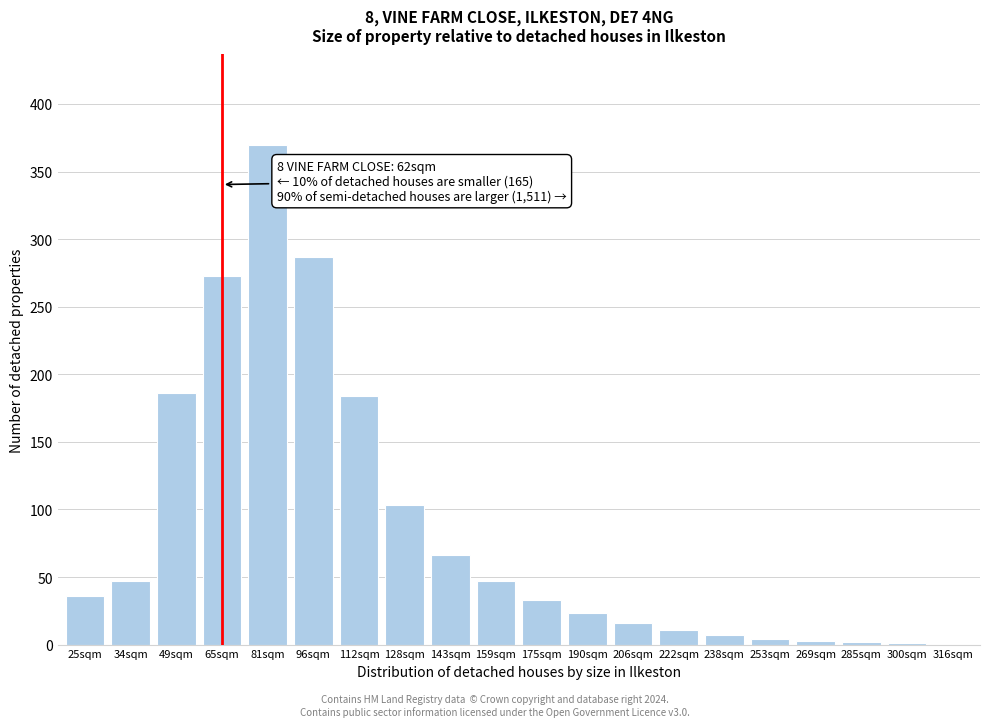

Is it true that the value at 128sqm is 103?

True